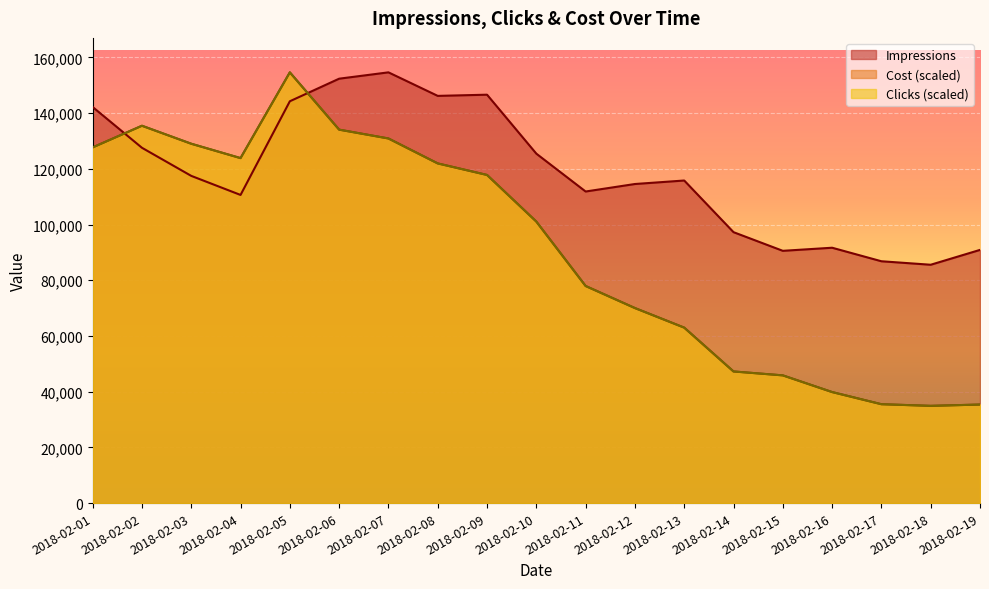

What is the difference between the highest and lowest values at 2018-02-04?

13226.9